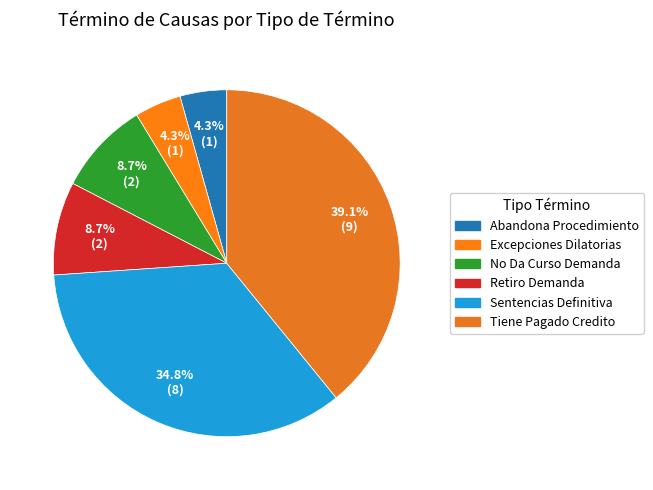

Count the number of slices in the pie.

6